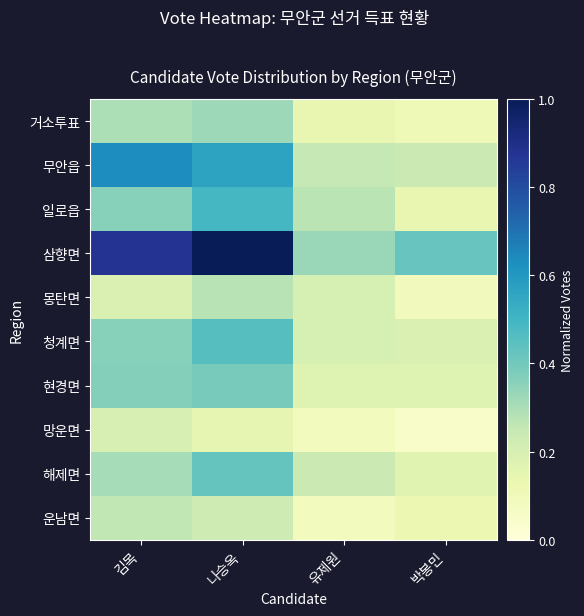

What is the spread (max minus min) of values at 나승옥?

0.9